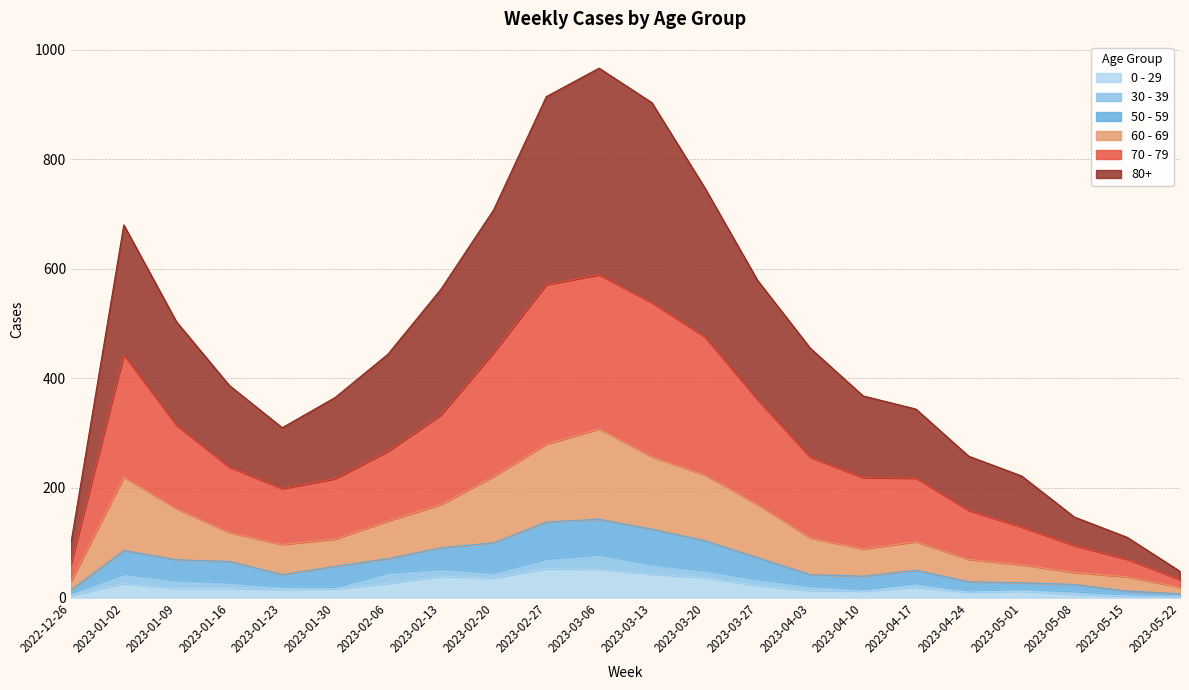

How many values in the 80+ series are below 444?

11